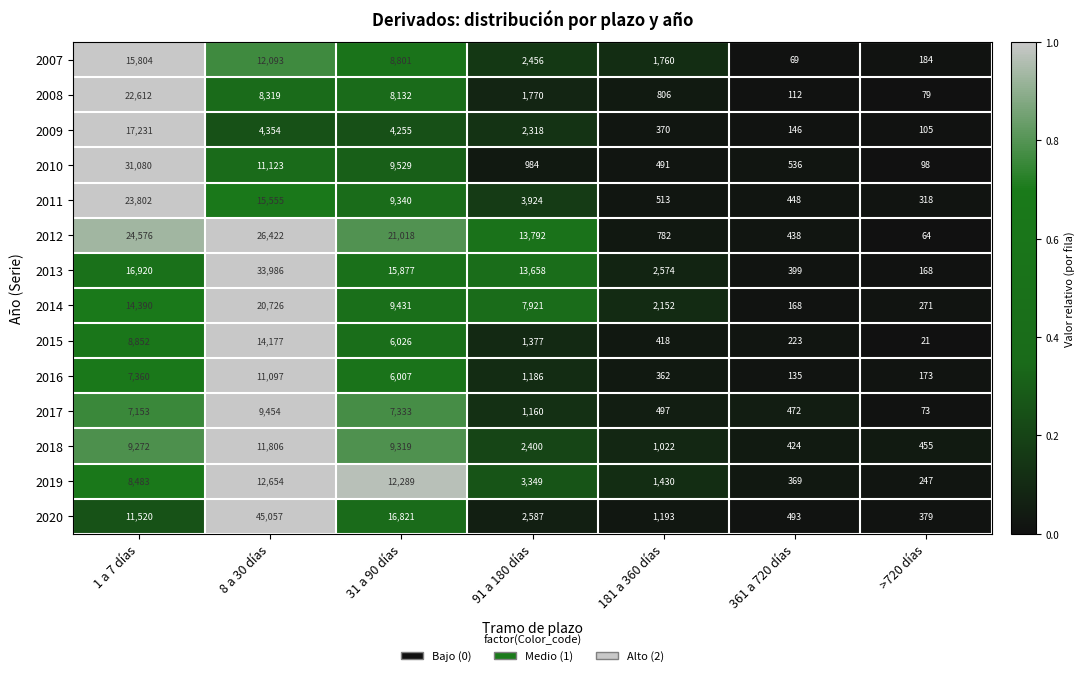

The 2012 series shows 64 at >720 días. True or false?

True